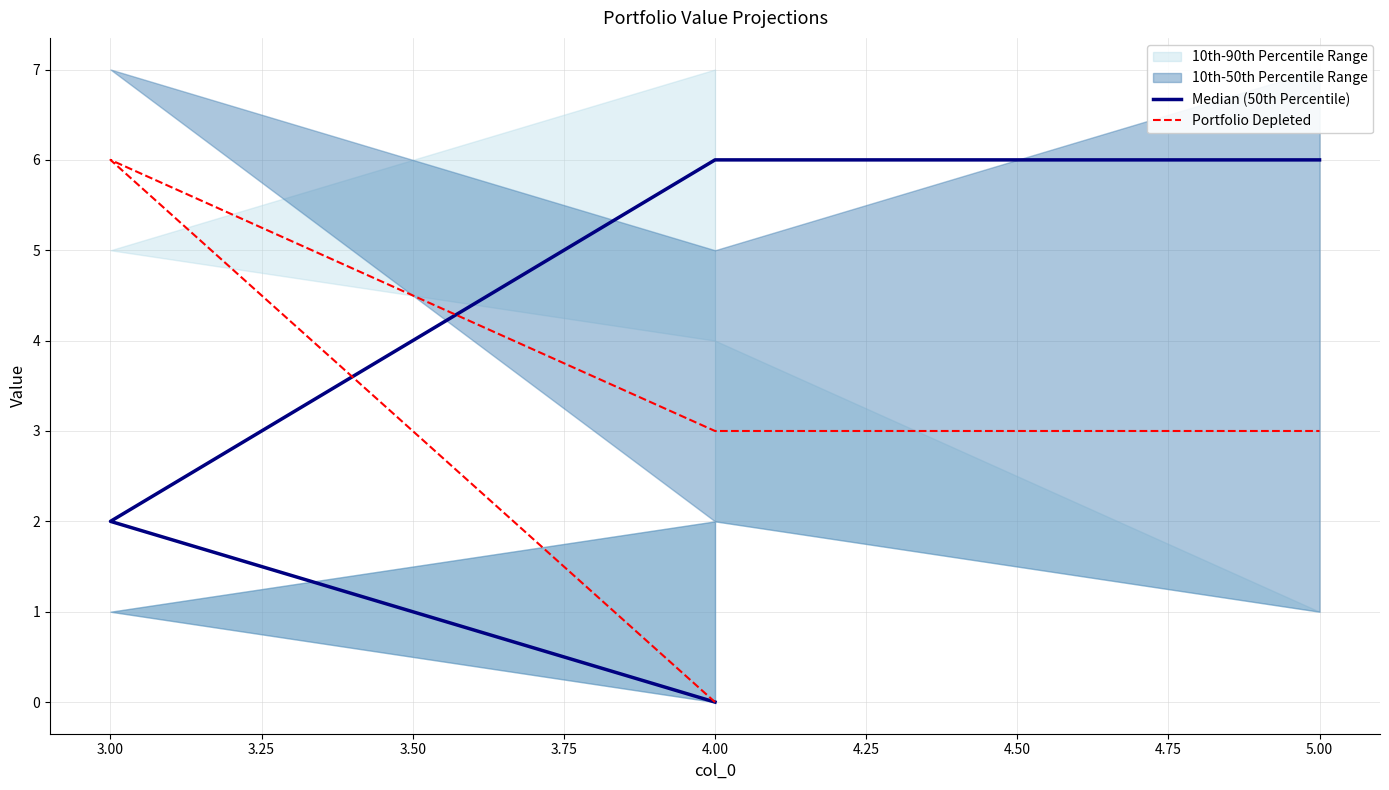

True or false: Median (50th Percentile) and Portfolio Depleted cross at least once.

True